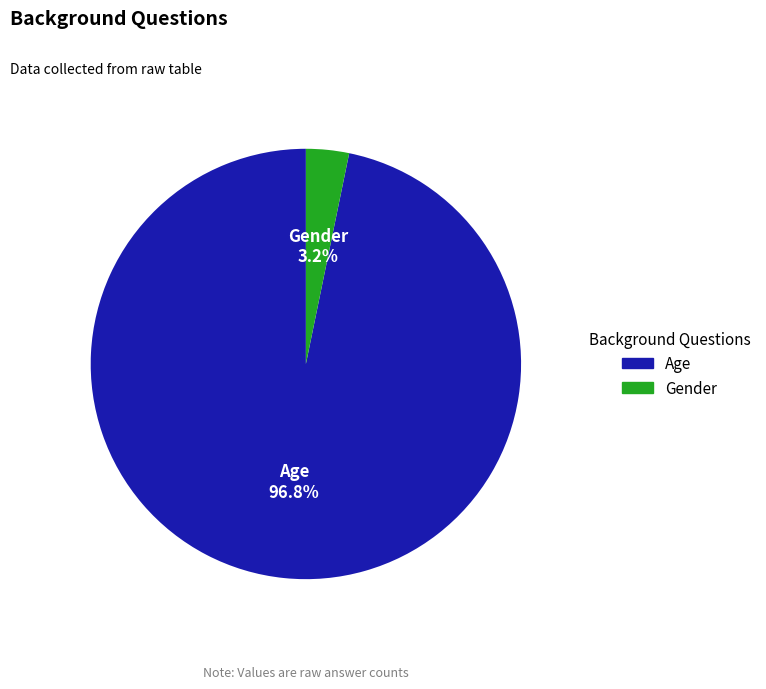

To the nearest percent, what is the difference between the largest and smallest slice percentages?

94%